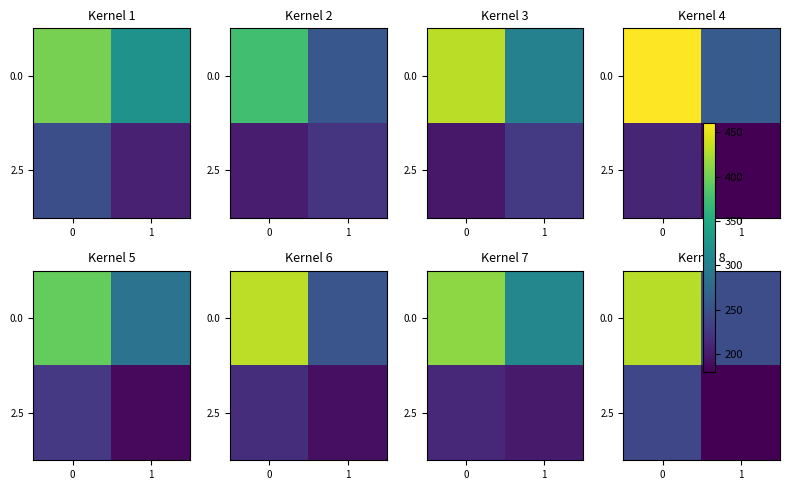

How many data points in row_1 are less than 239?

1